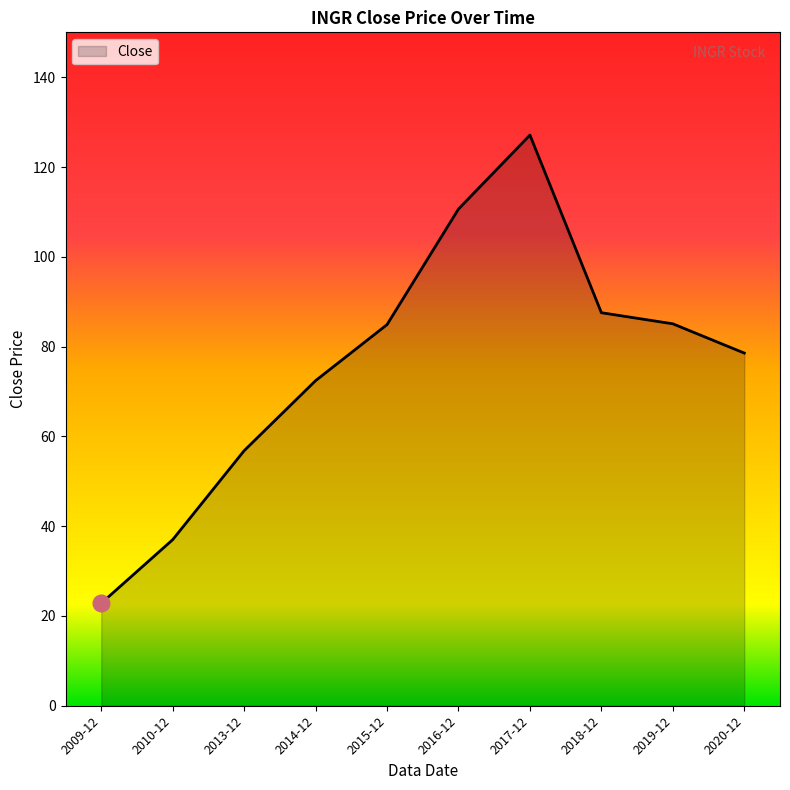

What value does the data have at 2016-12?

110.6